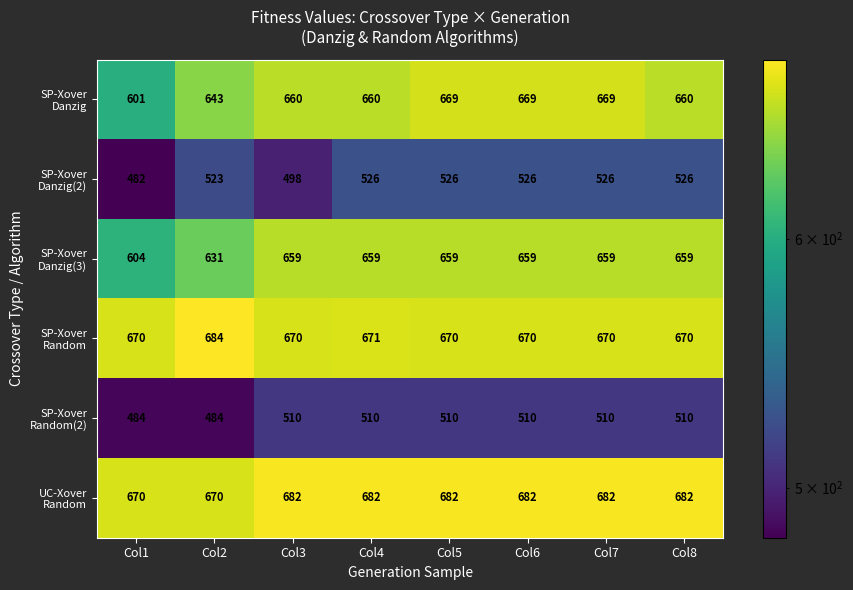

What is the maximum value shown in the chart?

684